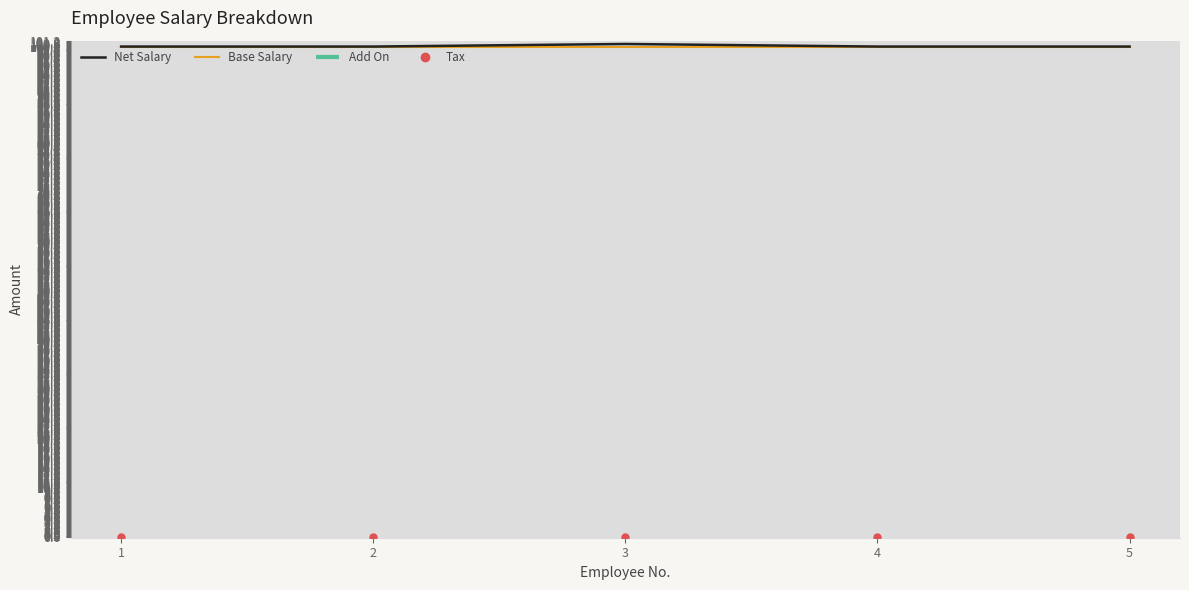

At 2, list the series in order from largest to smallest.

Net Salary, Base Salary, Tax